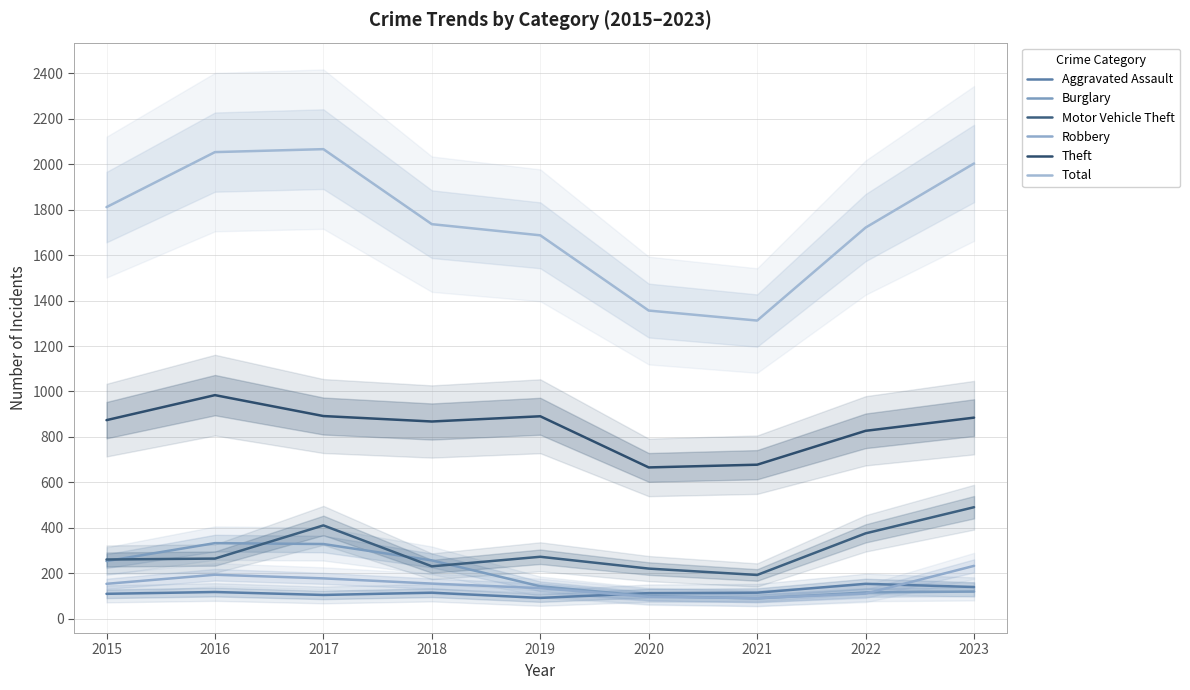

What are all the series names shown in the legend?

Aggravated Assault, Burglary, Motor Vehicle Theft, Robbery, Theft, Total